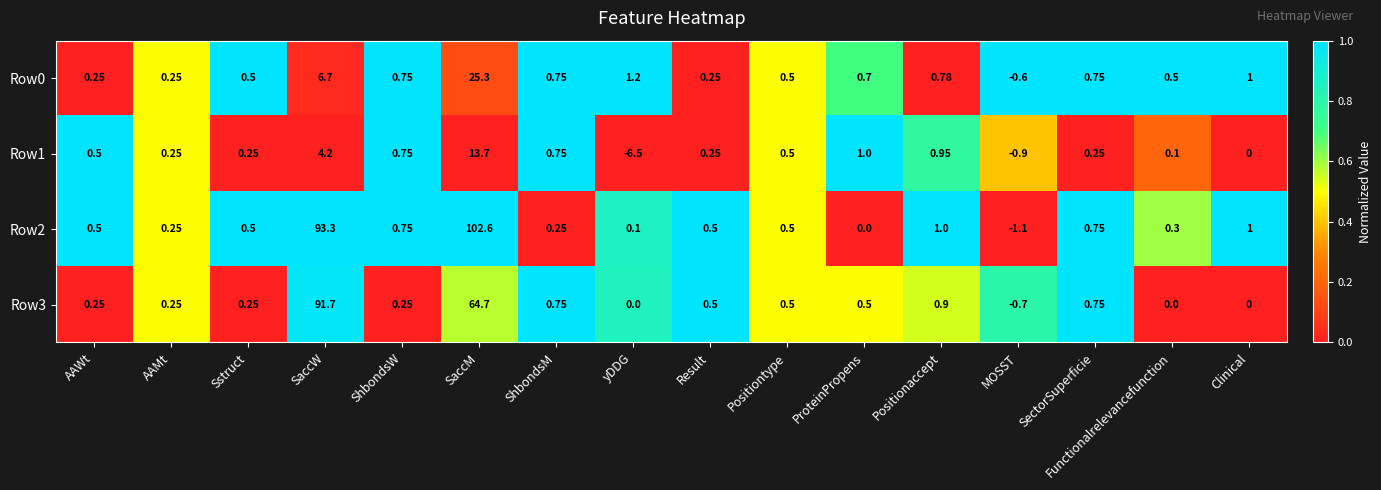

Where is Row0 nearest to the value 12?

SaccW